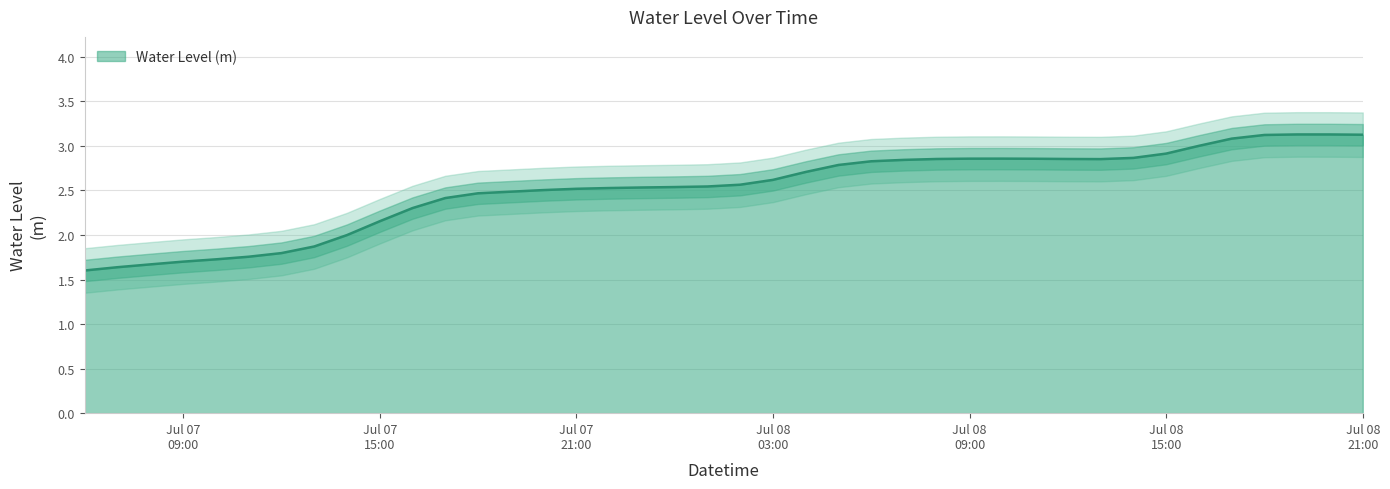

What is the maximum value for Water Level (m)?

3.1